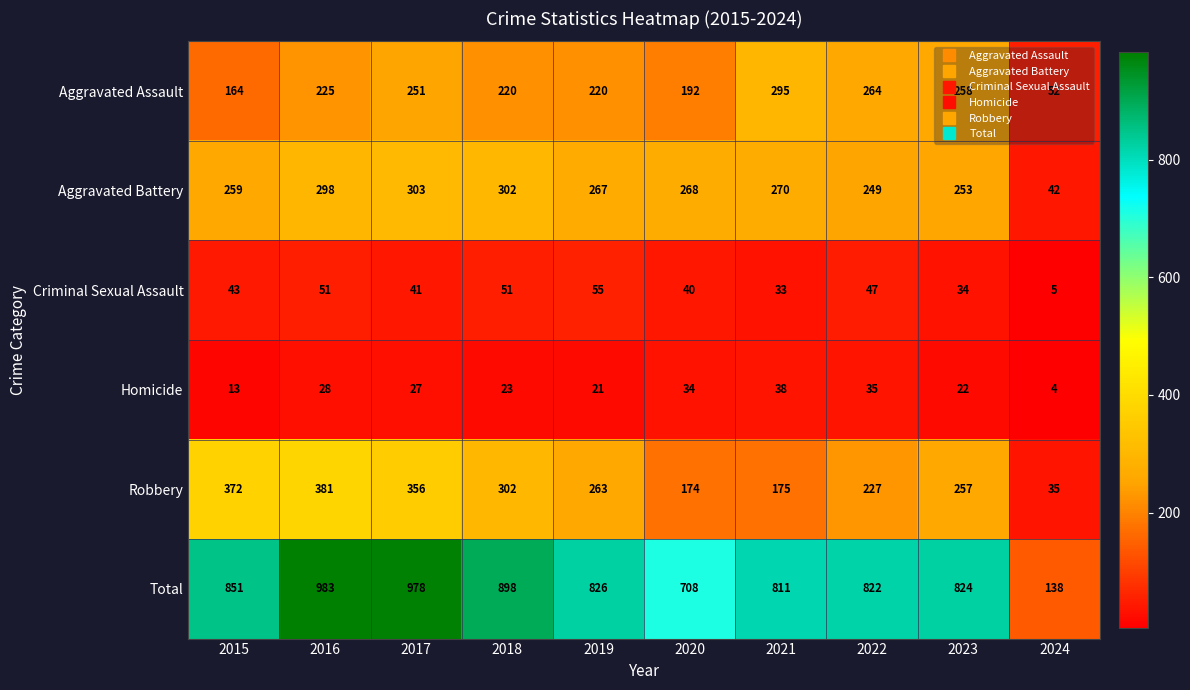

How many values in the Robbery series are below 263?

5